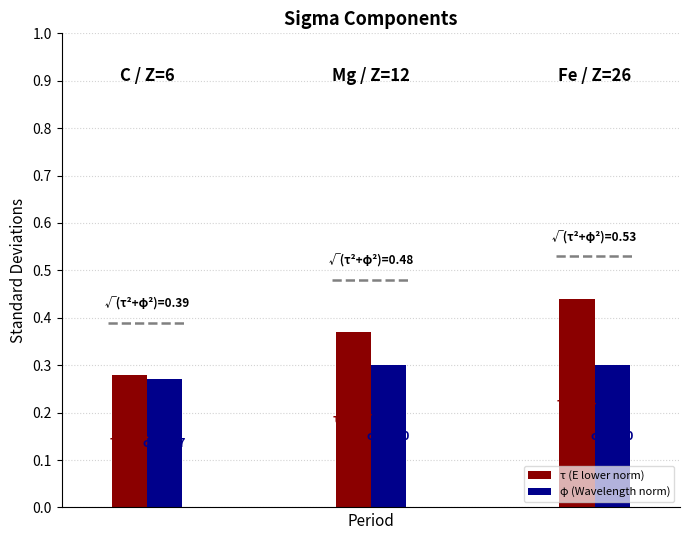

Rank the series by their average value, from lowest to highest.

φ (Wavelength norm), τ (E lower norm)